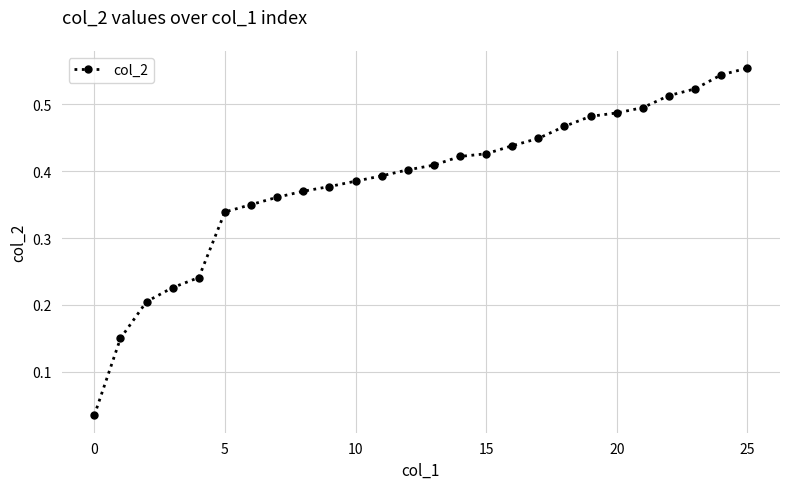

What is the sum of all values?

10.0